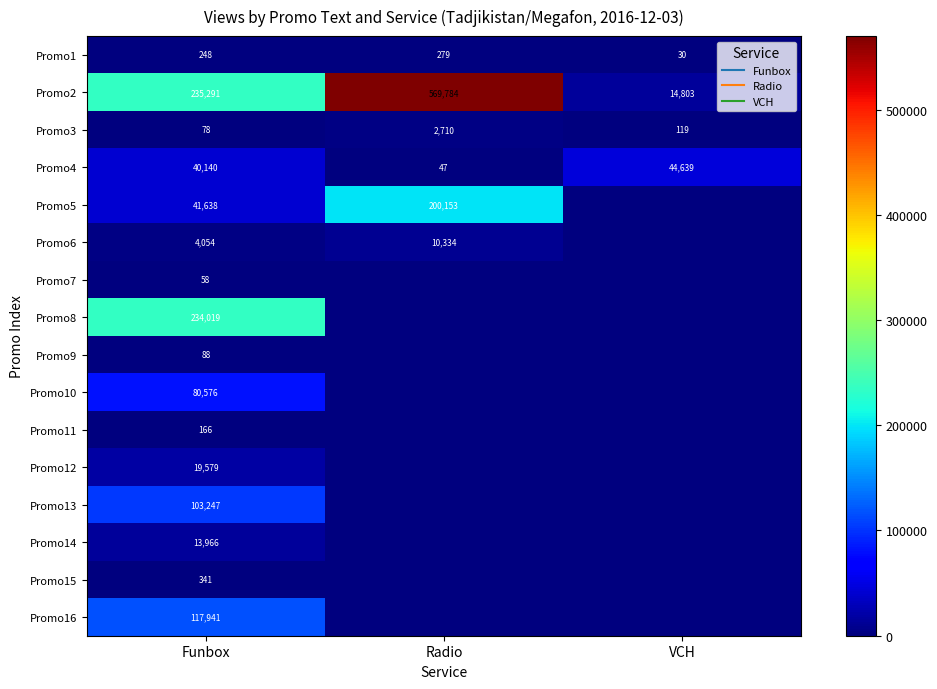

The Promo10 series shows 0 at Radio. True or false?

True